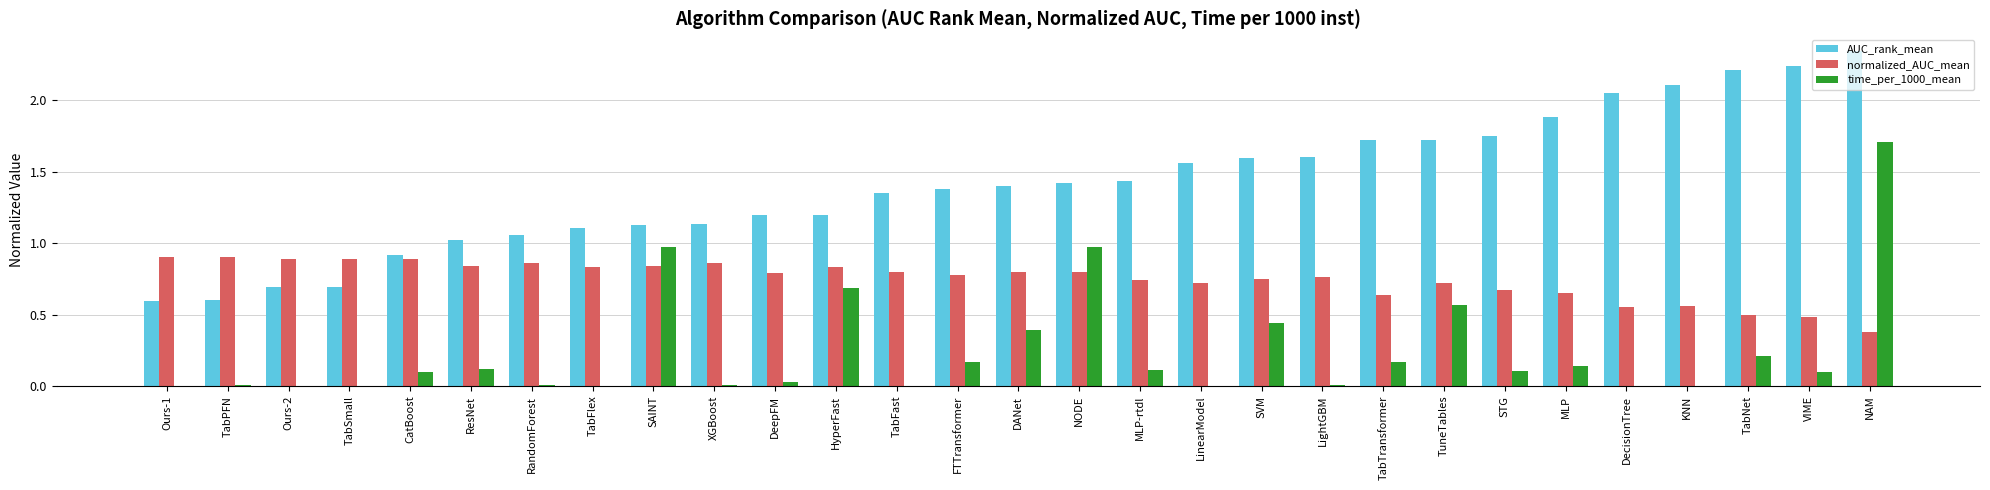

Which series has the largest total across all categories?

AUC_rank_mean